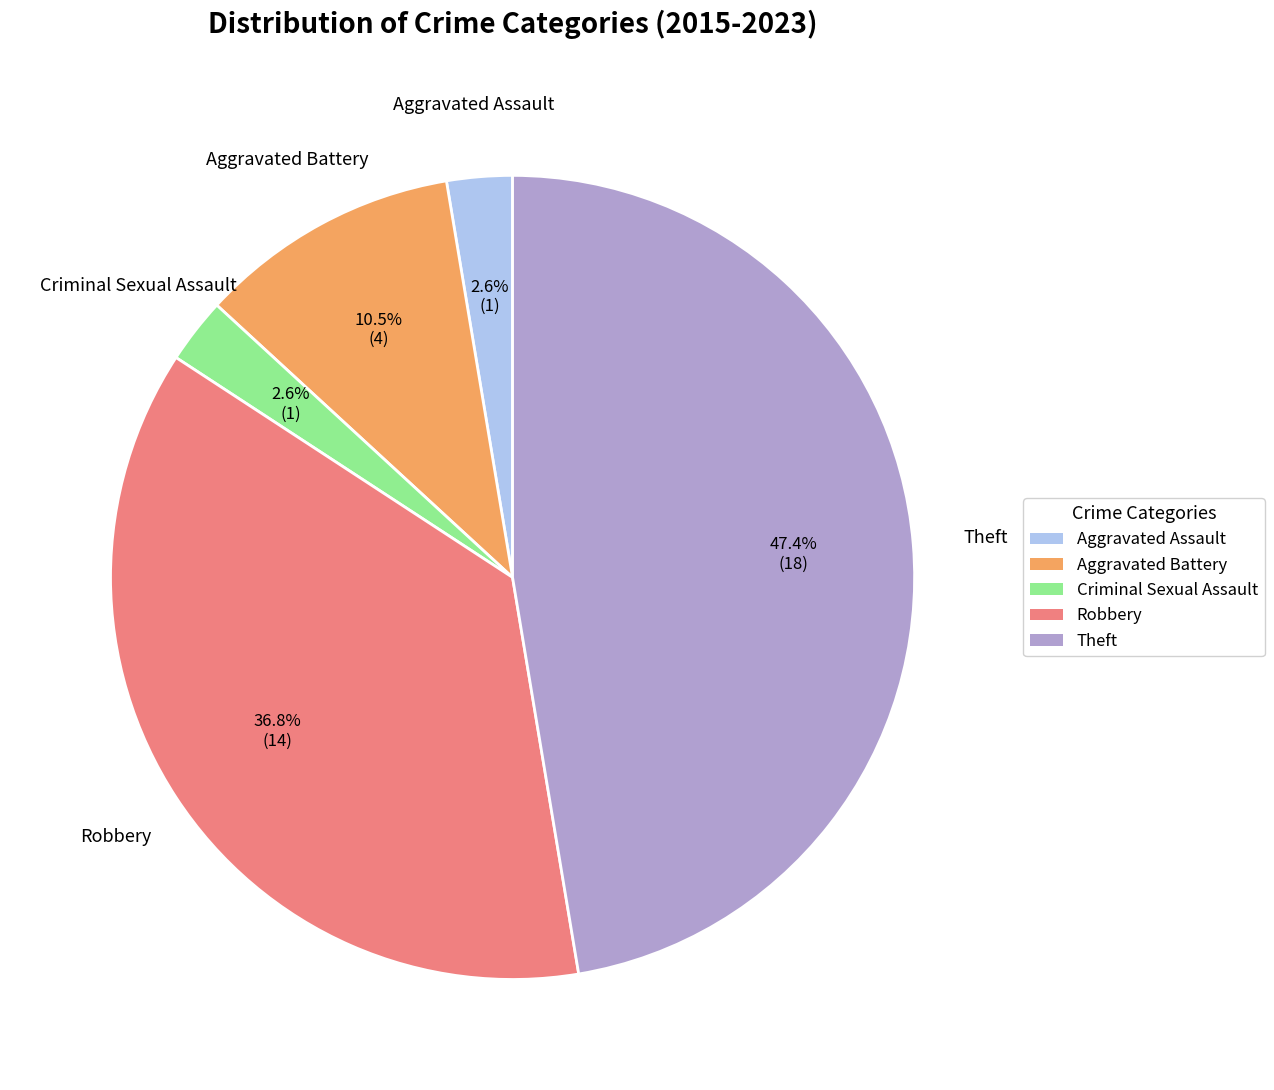

Does Aggravated Battery represent more than half of the total?

No